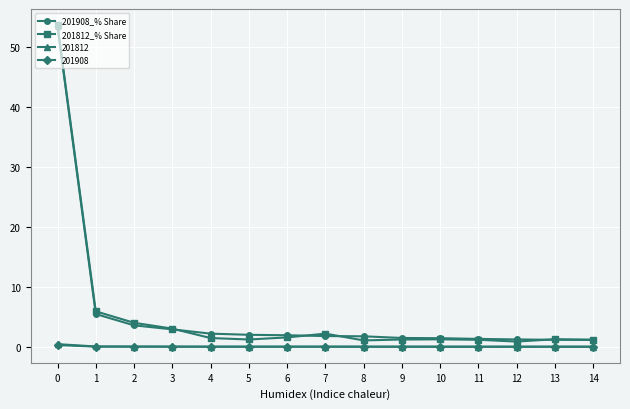

The value of 201812_% Share at 12 is 0.9. True or false?

True